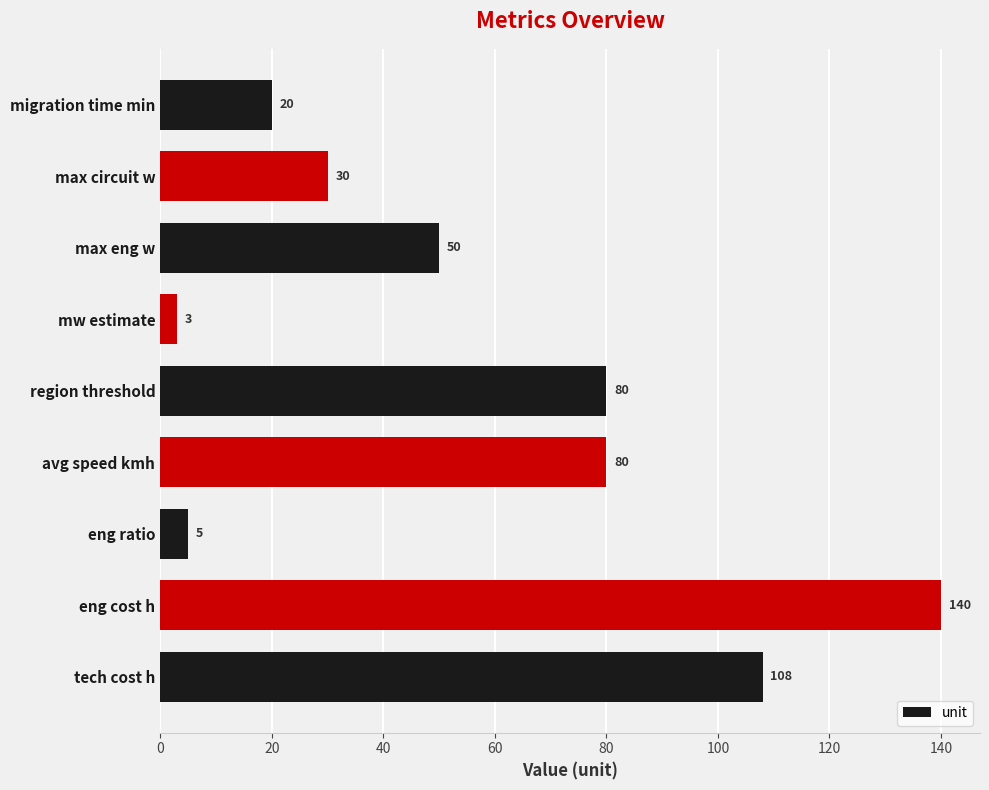

What is the change in value from avg speed kmh to max circuit w?

-50